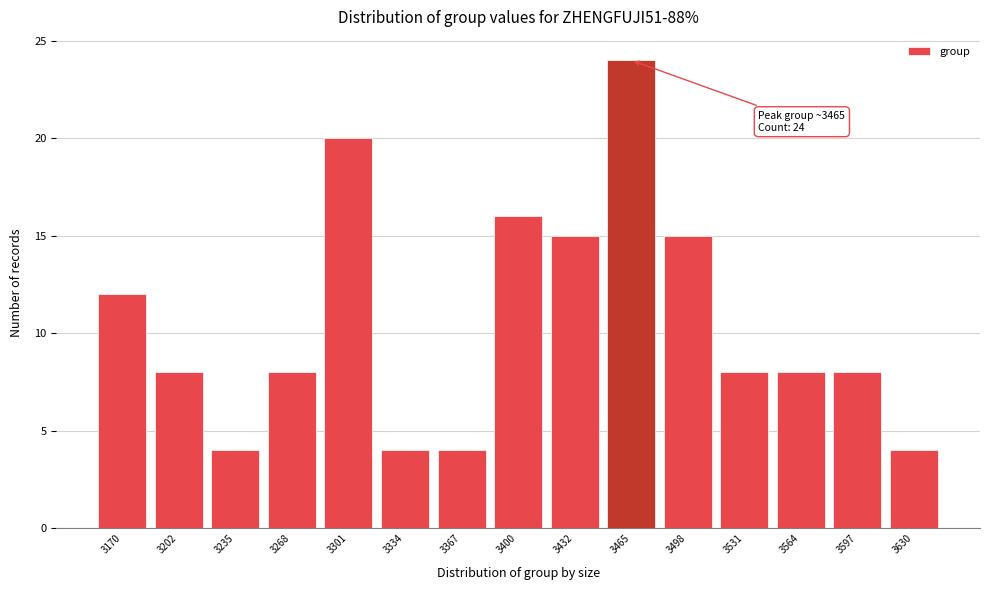

Reading right to left, transcribe all the data shown in this chart.

4	8	8	8	15	24	15	16	4	4	20	8	4	8	12